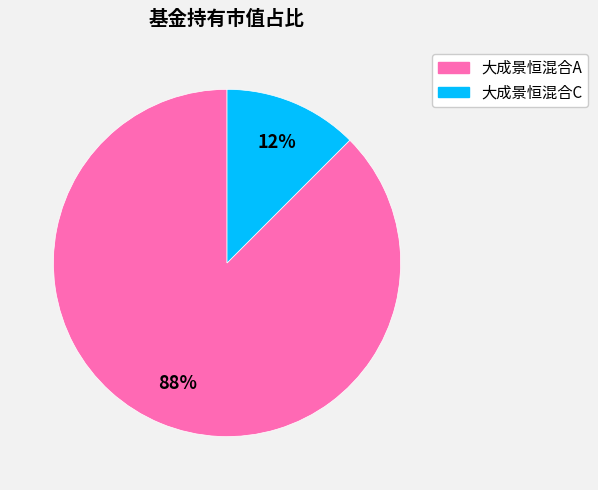

What is the smallest slice in the pie chart?

大成景恒混合C